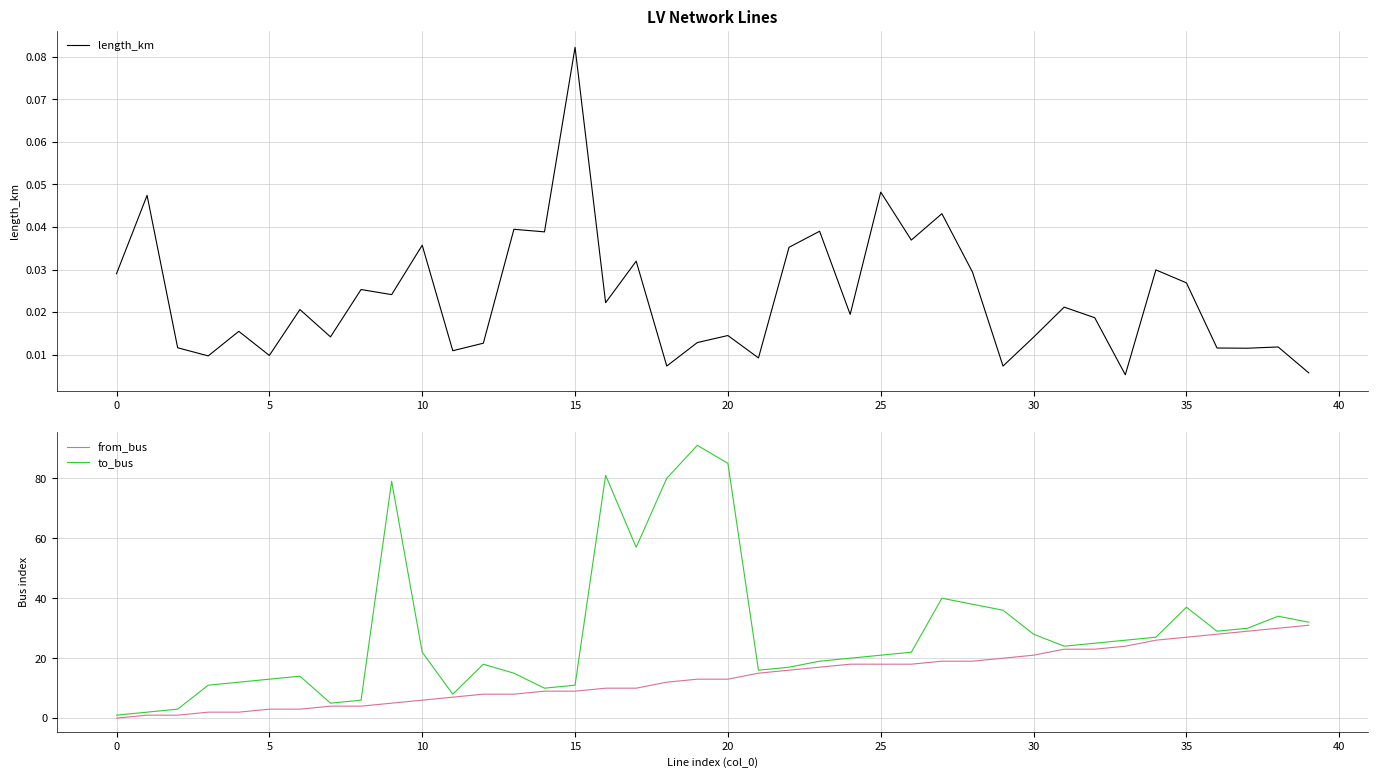

The value of from_bus at 12 is 13.7. True or false?

False